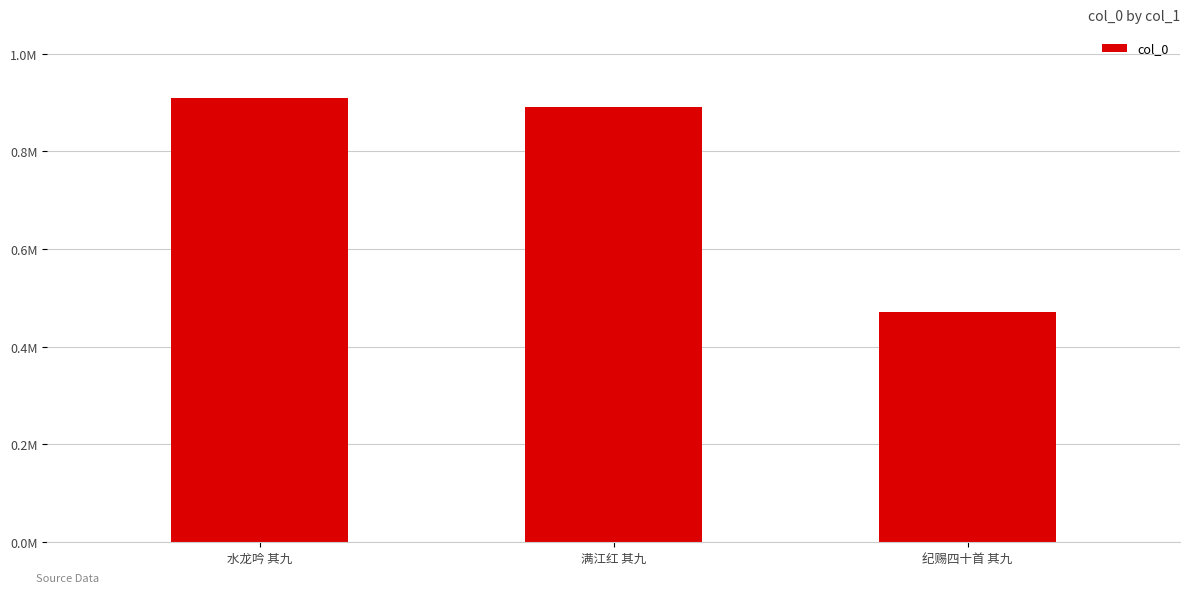

At which category does the chart reach its minimum across all series?

纪赐四十首 其九